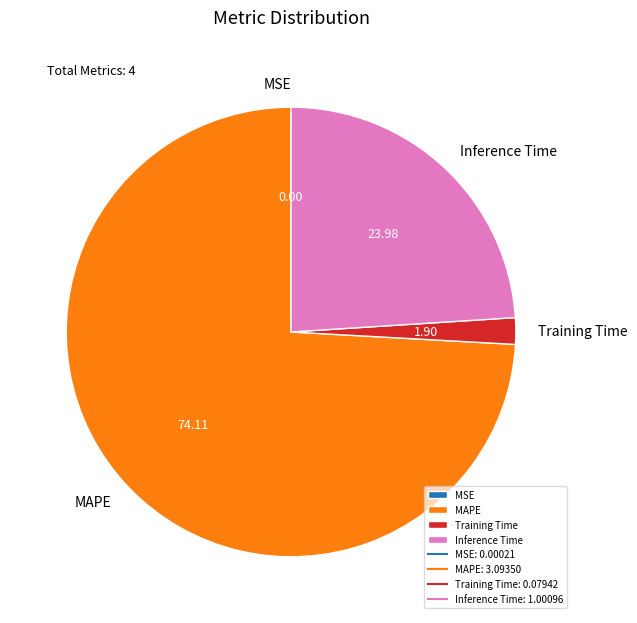

Is the sum of Inference Time and MAPE greater than half?

Yes